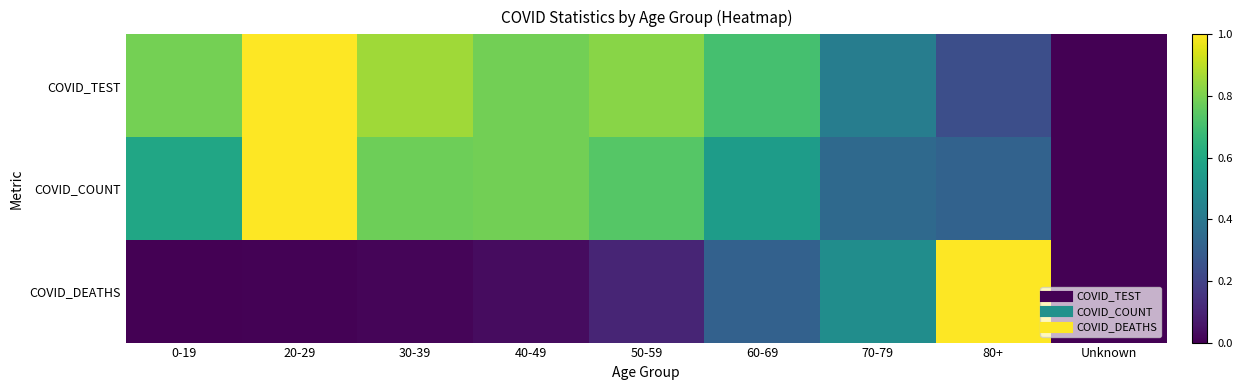

Which has a higher value, 50-59 or 80+?

50-59